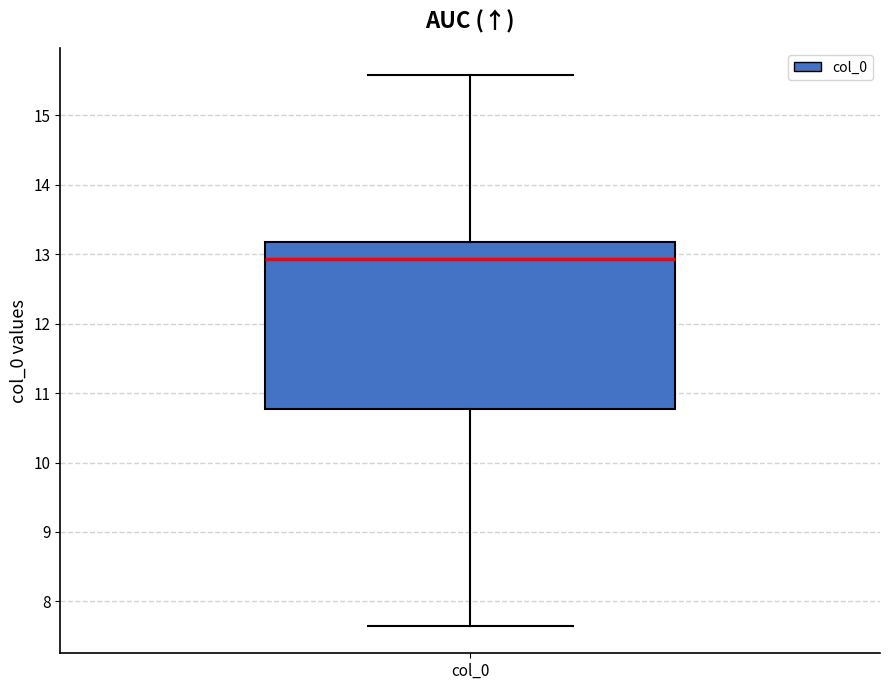

Read this box plot against the y-axis: the position of the median line, the range covered by the box, and the ends of both whiskers. The values are not printed on the chart, so give them approximately, as read against the axis.

median 12.9, box 10.8 to 13.2, whiskers 7.6 to 15.6